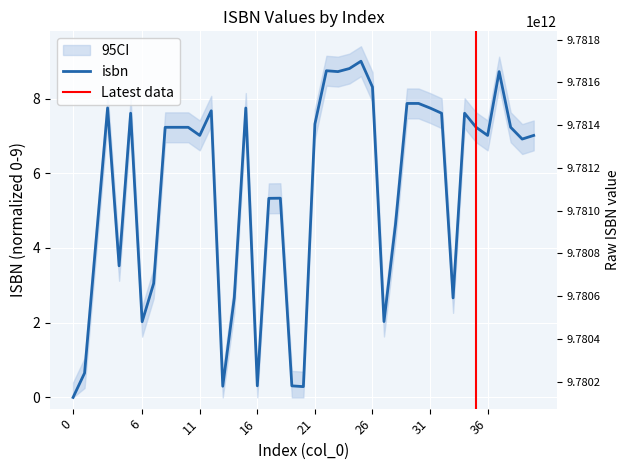

List the labels in order of value, smallest first.

0, 20, 13, 19, 16, 1, 6, 27, 33, 14, 7, 4, 28, 17, 18, 39, 36, 40, 11, 10, 35, 8, 9, 38, 21, 5, 32, 34, 12, 3, 15, 31, 29, 30, 26, 37, 23, 22, 24, 25